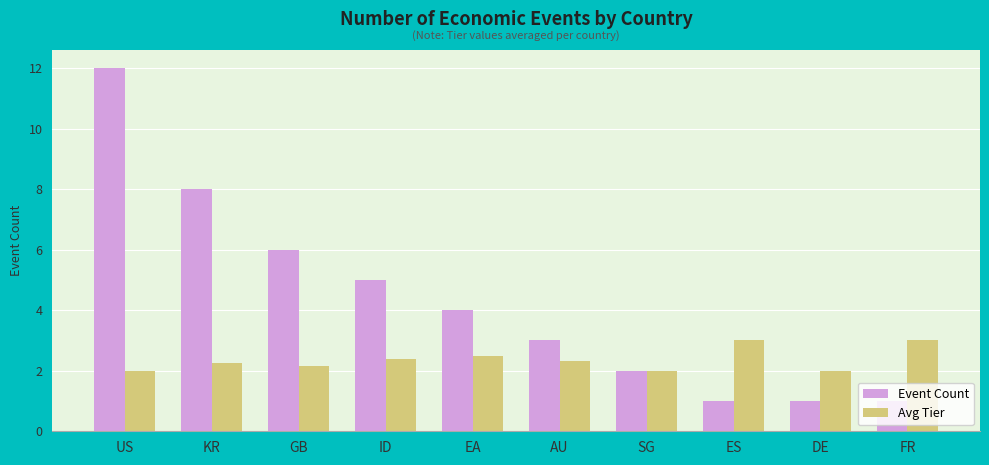

Rank the series by their average value, from highest to lowest.

Event Count, Avg Tier